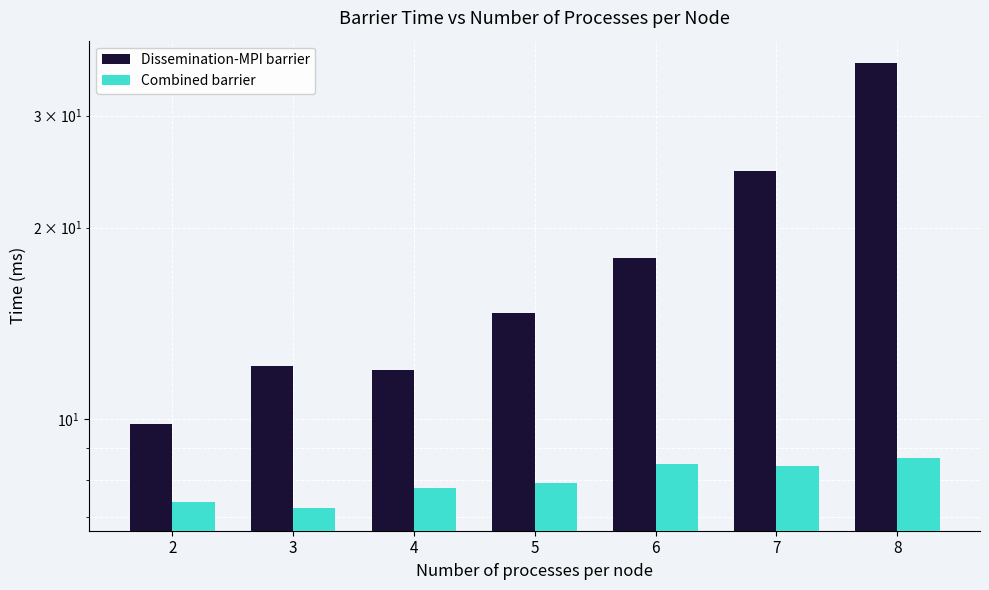

What is the minimum value shown in the chart?

7.2